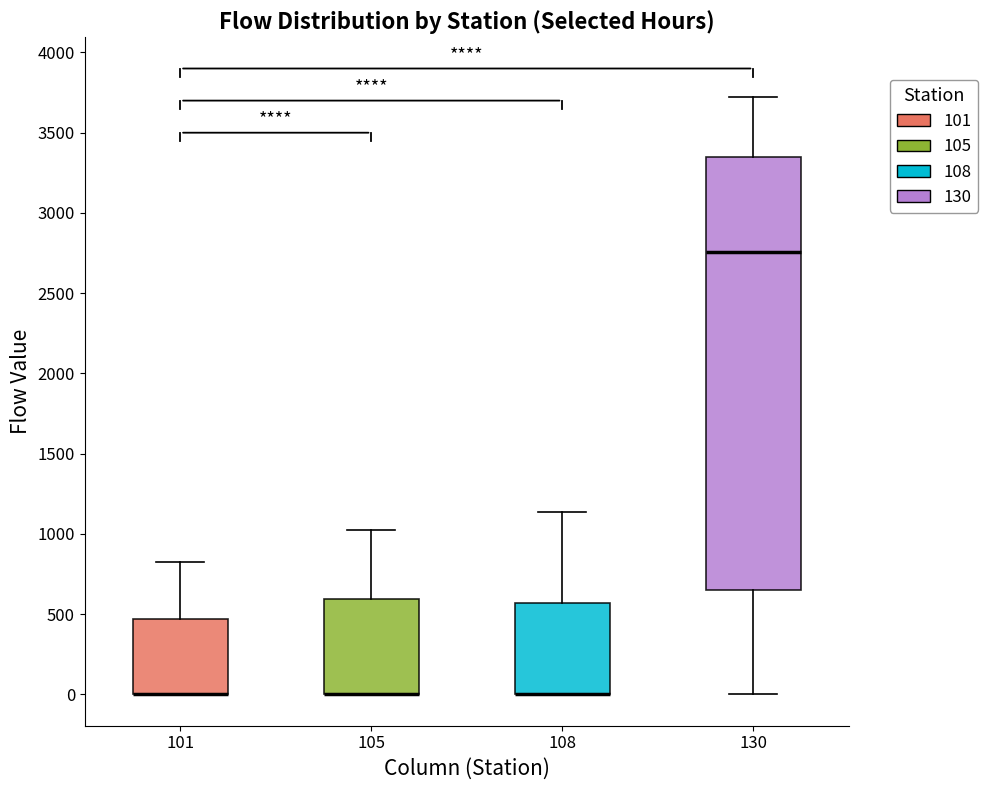

Reading left to right, transcribe this box plot: for each box, give where its median line is, the range the box spans, and where its two whiskers end, as read against the y-axis. The values are not printed on the chart, so give them approximately, as read against the axis.

101: median 0 (drawn on the box's lower edge), box 0 to 450, whiskers 0 to 800
105: median 0 (drawn on the box's lower edge), box 0 to 600, whiskers 0 to 1000
108: median 0 (drawn on the box's lower edge), box 0 to 550, whiskers 0 to 1150
130: median 2750, box 650 to 3350, whiskers 0 to 3700